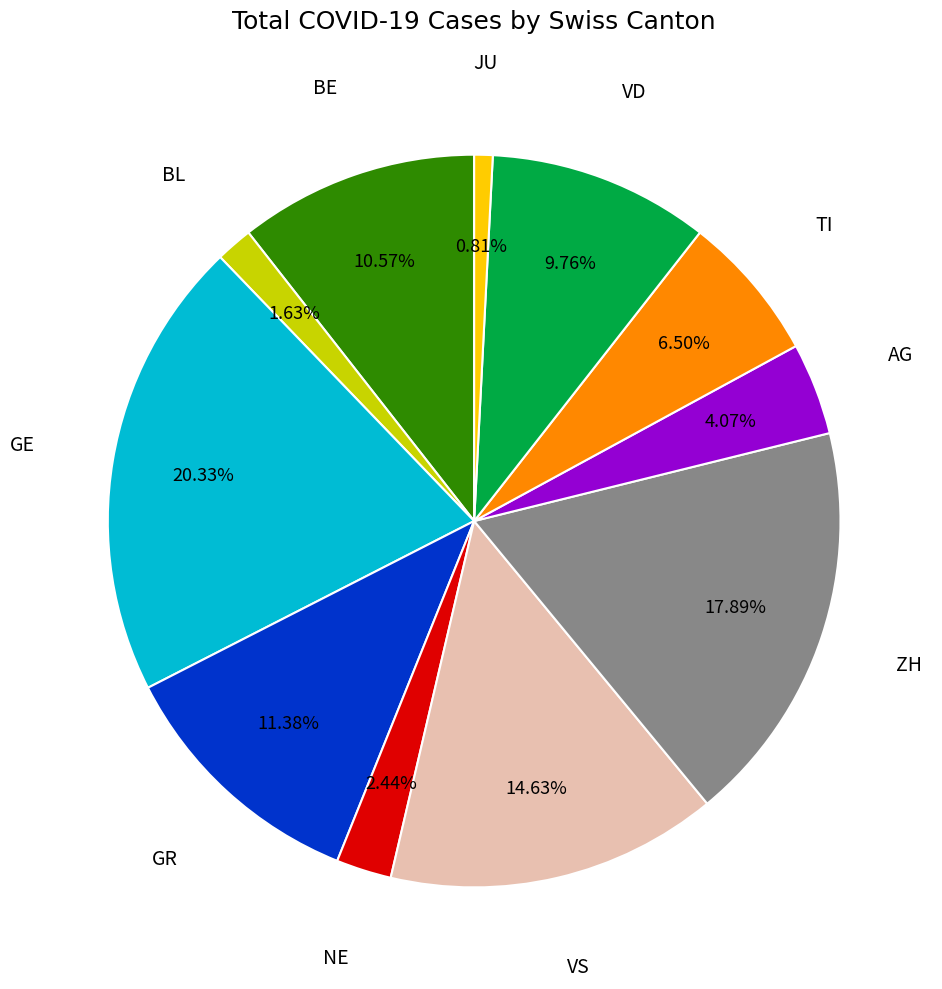

Is there a majority slice in this chart?

No